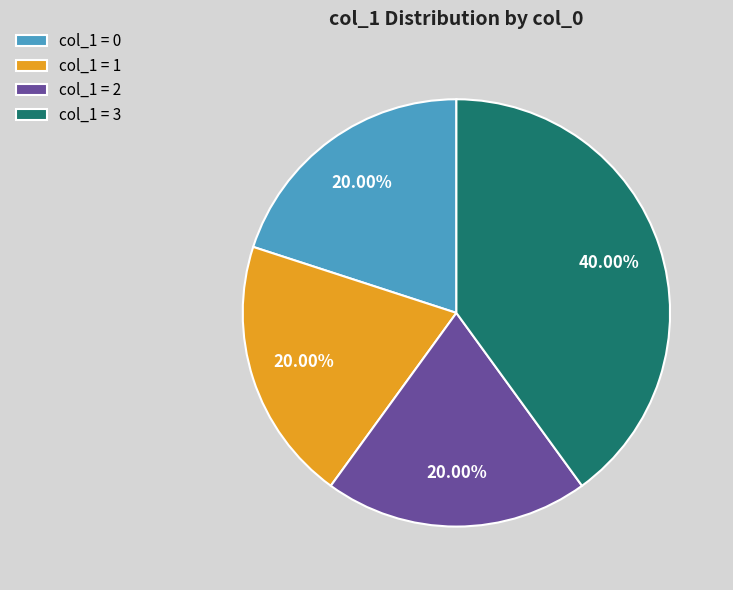

What is the ratio of the value at col_1 = 0 to the value at col_1 = 3?

0.5